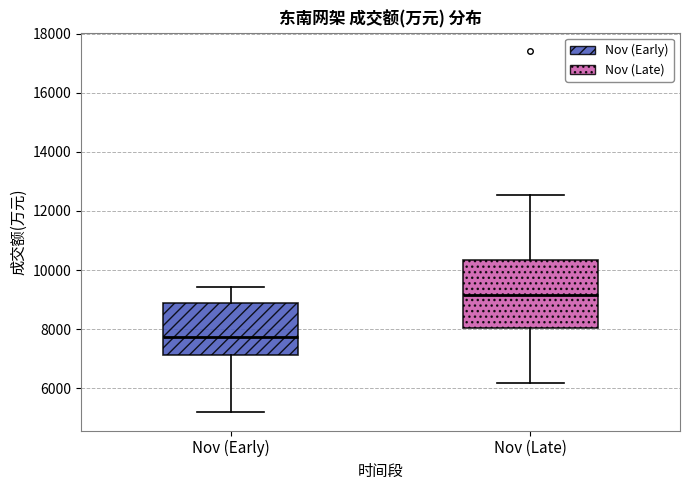

Which box's median line is the lowest?

Nov (Early)